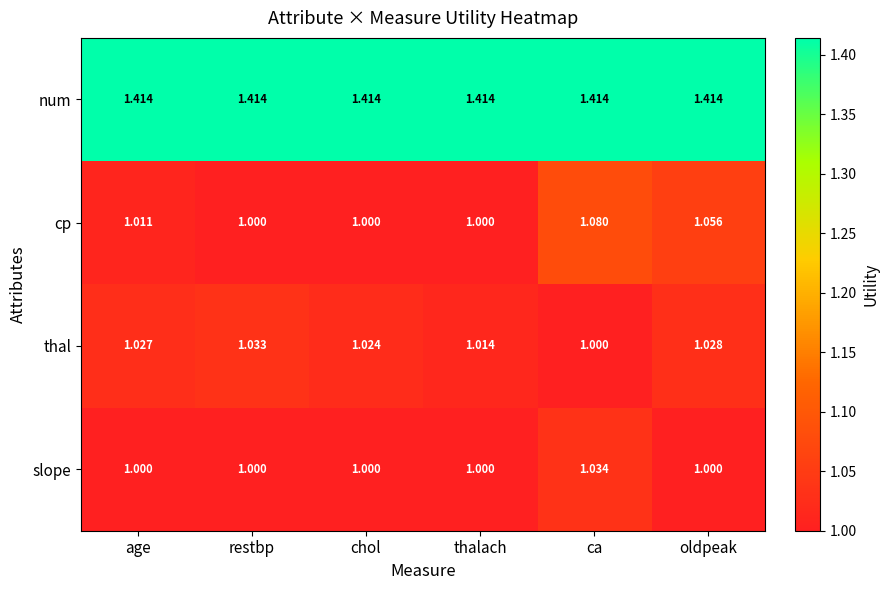

Which series has the largest total across all categories?

num